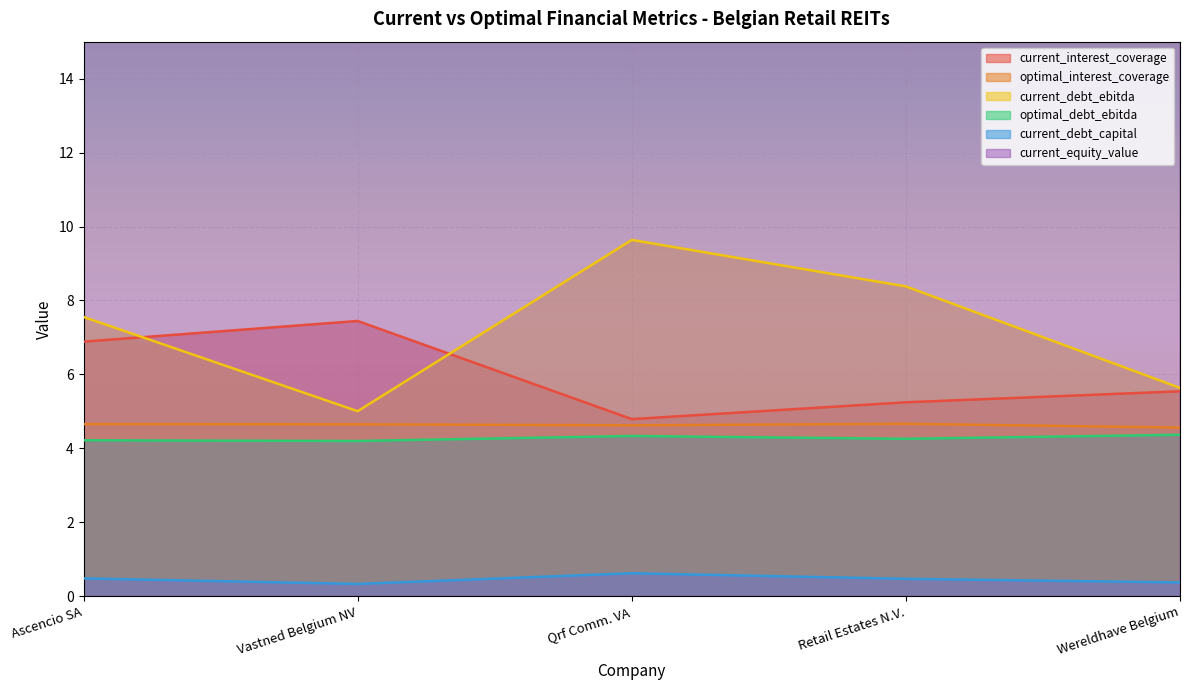

At which category does optimal_interest_coverage reach its first local peak?

Retail Estates N.V.